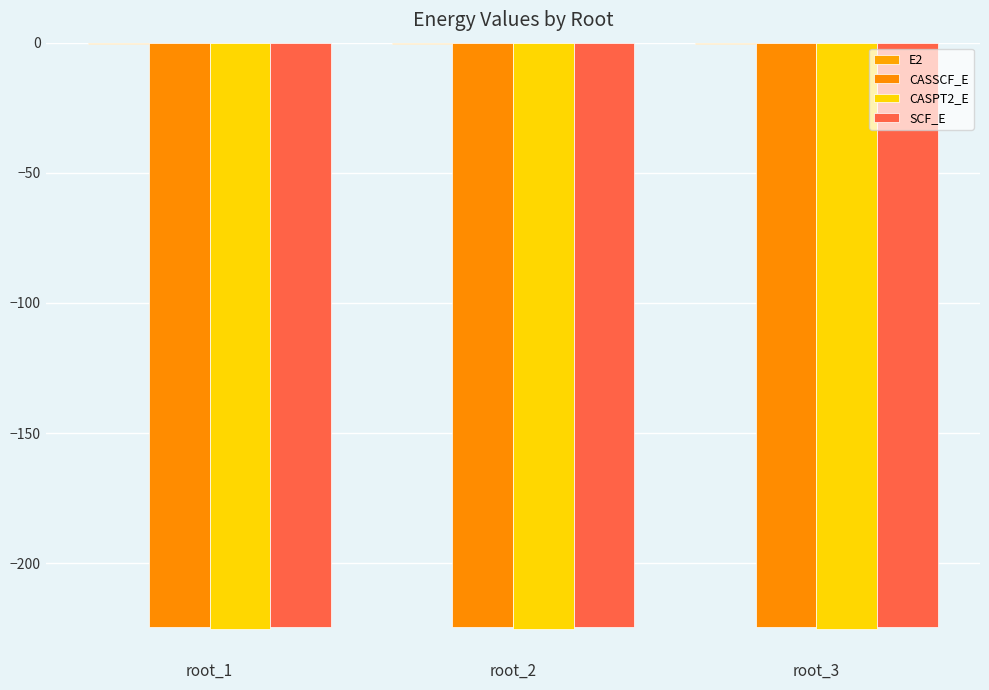

Between root_1 and root_3, which series saw the biggest shift?

CASSCF_E